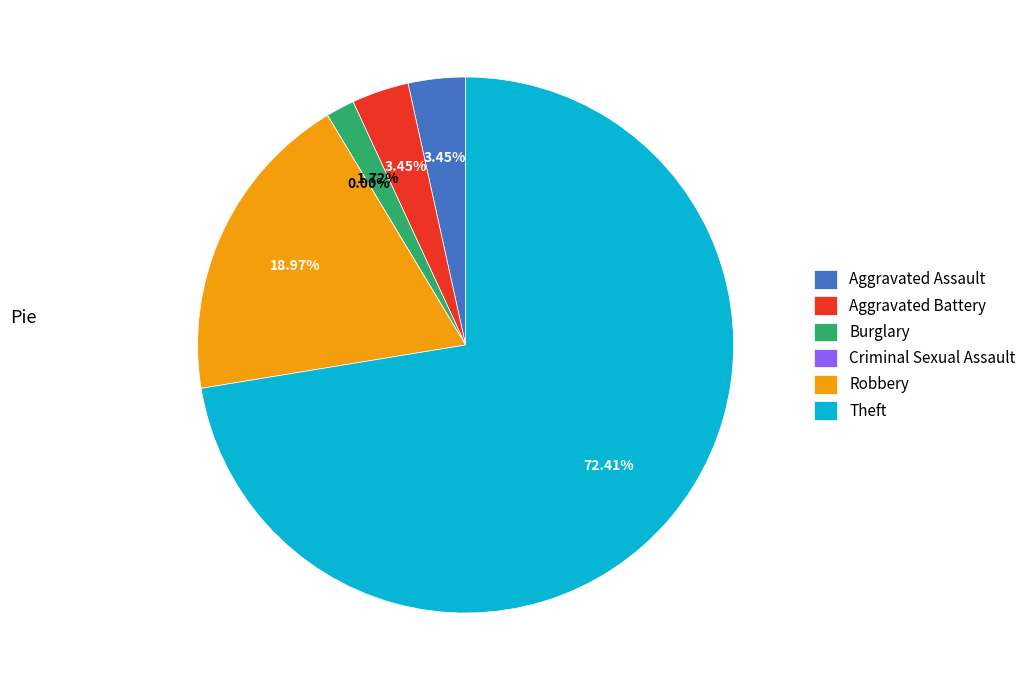

What is the largest slice in the pie chart?

Theft